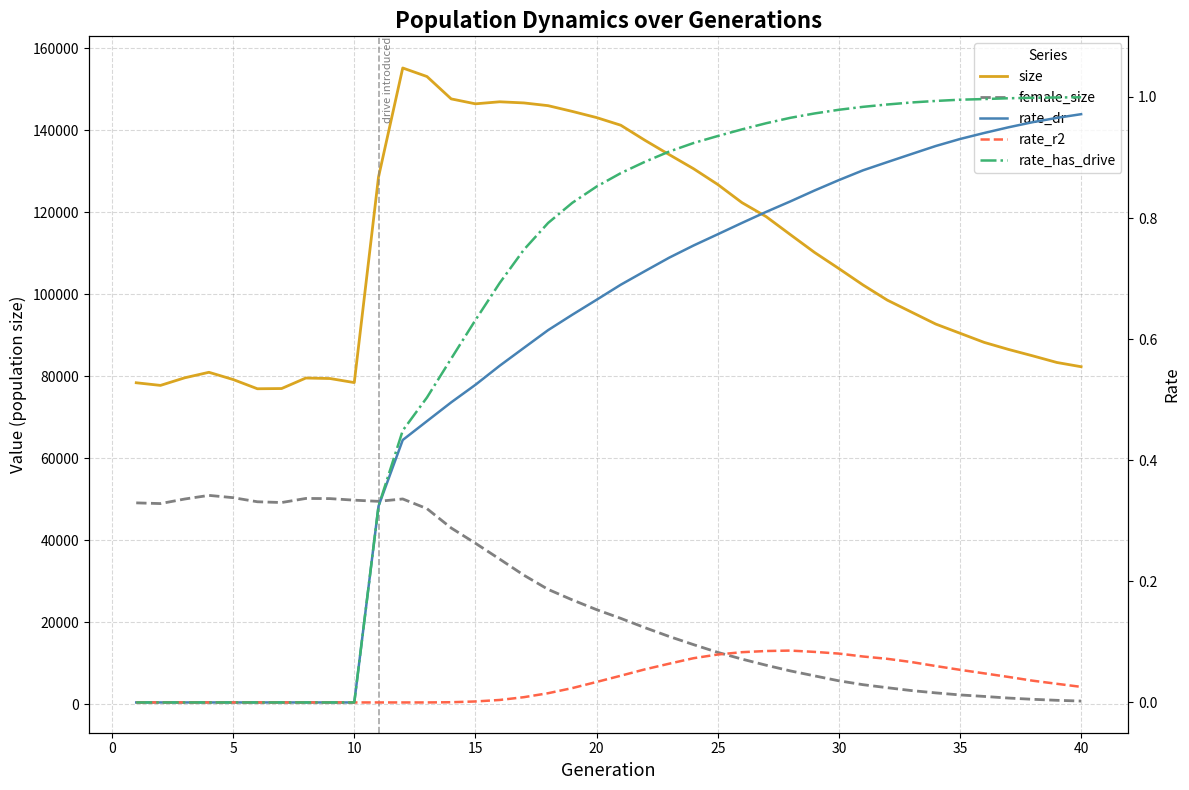

What is the sum of all size values?

4394841.0